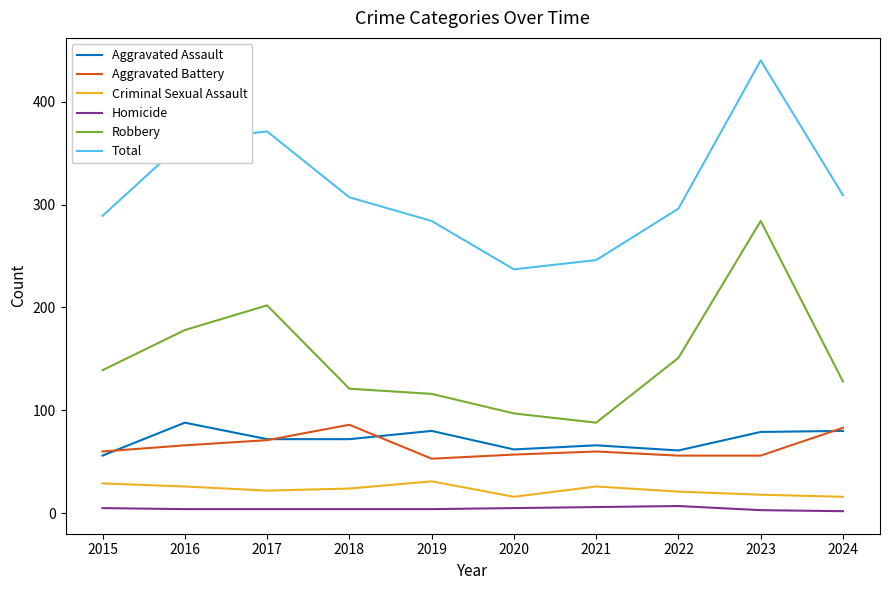

True or false: Aggravated Assault has a value of 62 at 2020.

True